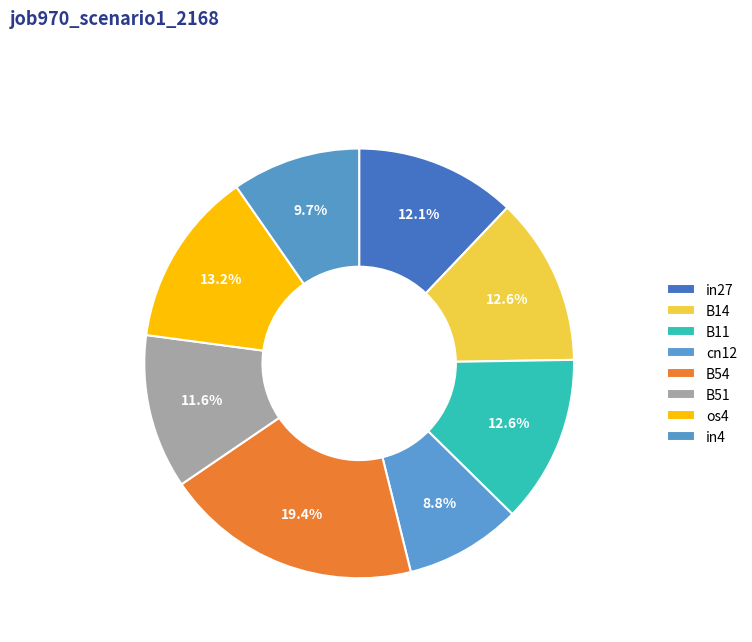

How many slices are in this pie chart?

8